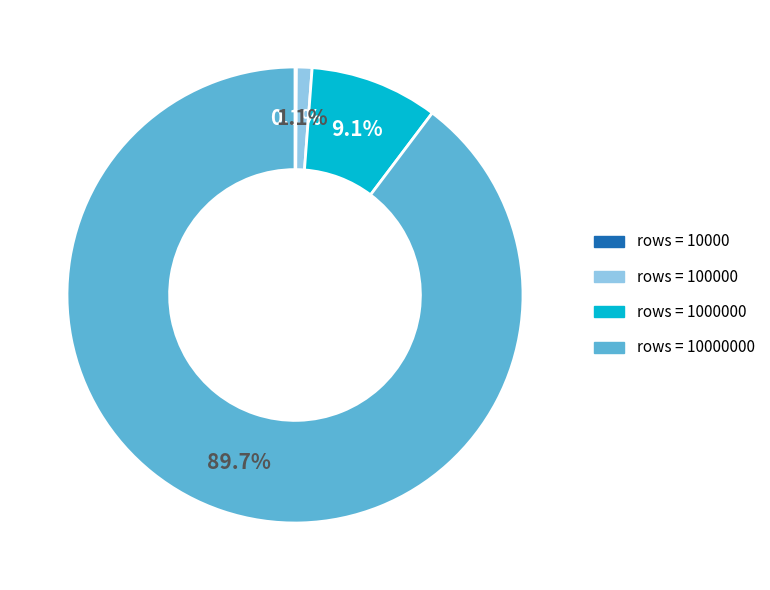

Is there a majority slice in this chart?

Yes